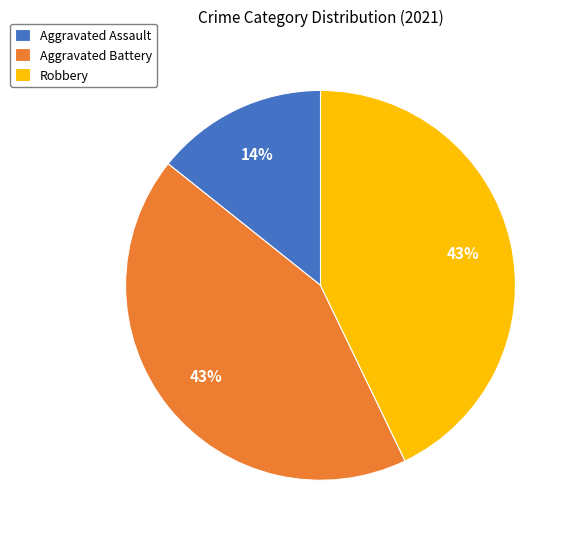

Which category has the smallest portion of the pie?

Aggravated Assault